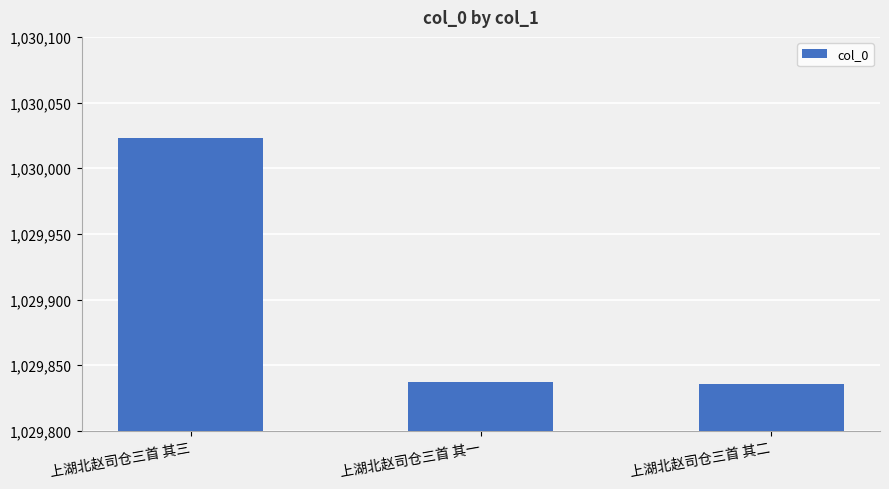

What is the difference between the maximum and minimum values?

187